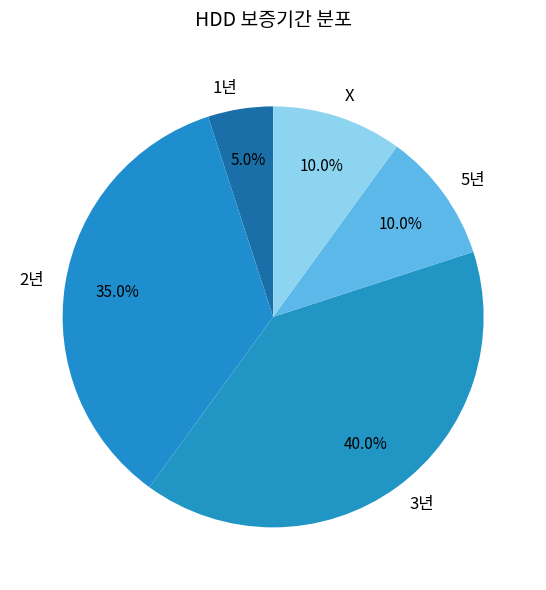

Approximately how many times larger is the value at 5년 compared to 1년?

2.0